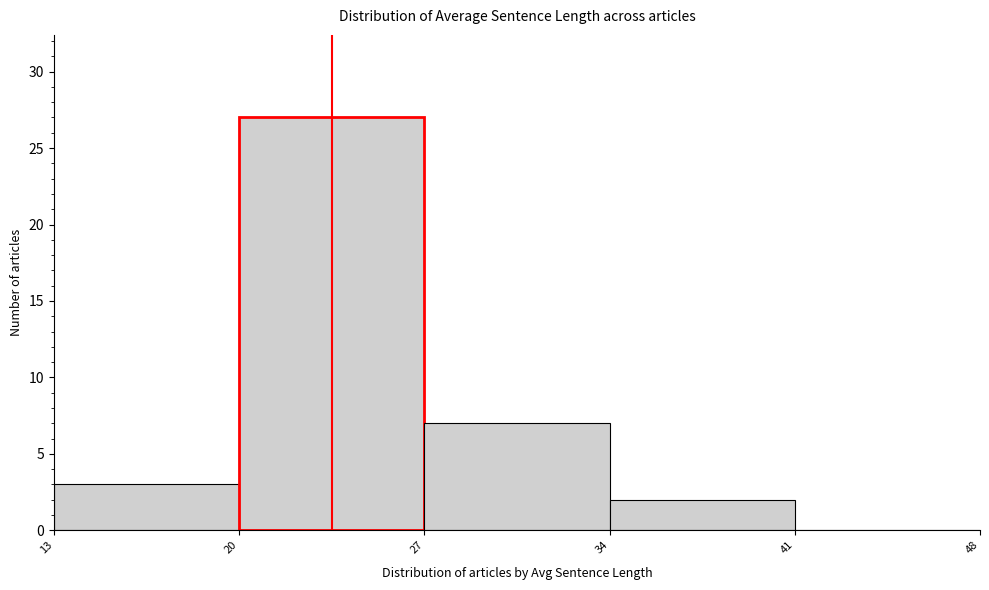

Reading left to right, transcribe this chart: for each bar, give the range it covers on the x-axis and its height. The values are not printed on the chart, so give them approximately, as read against the axis.

13 to 20: 3
20 to 27: 27
27 to 34: 7
34 to 41: 2
41 to 48: 0